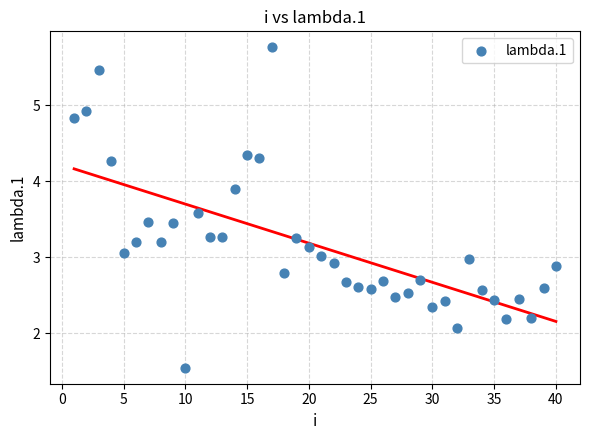

What is the range of X values (max minus min)?

39.0